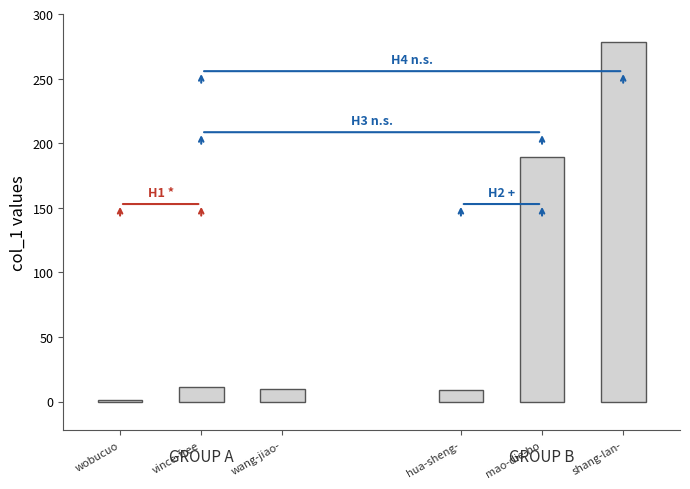

What is the difference between the second highest and second lowest values?

180